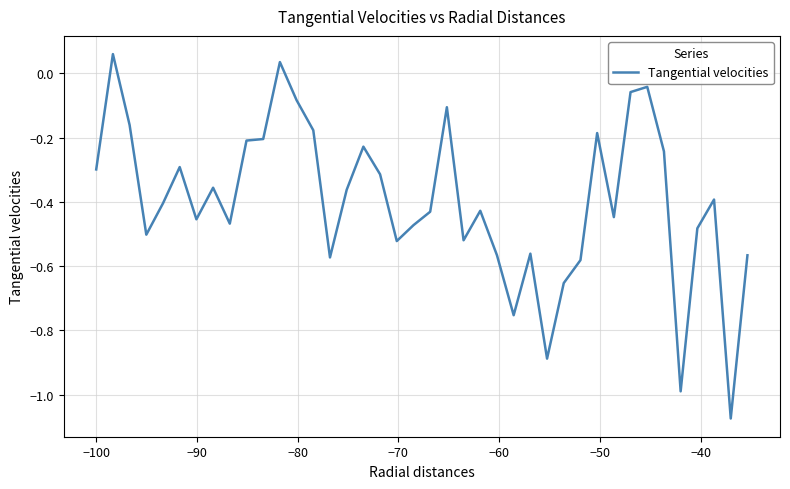

What is the difference between the maximum and minimum values?

1.1